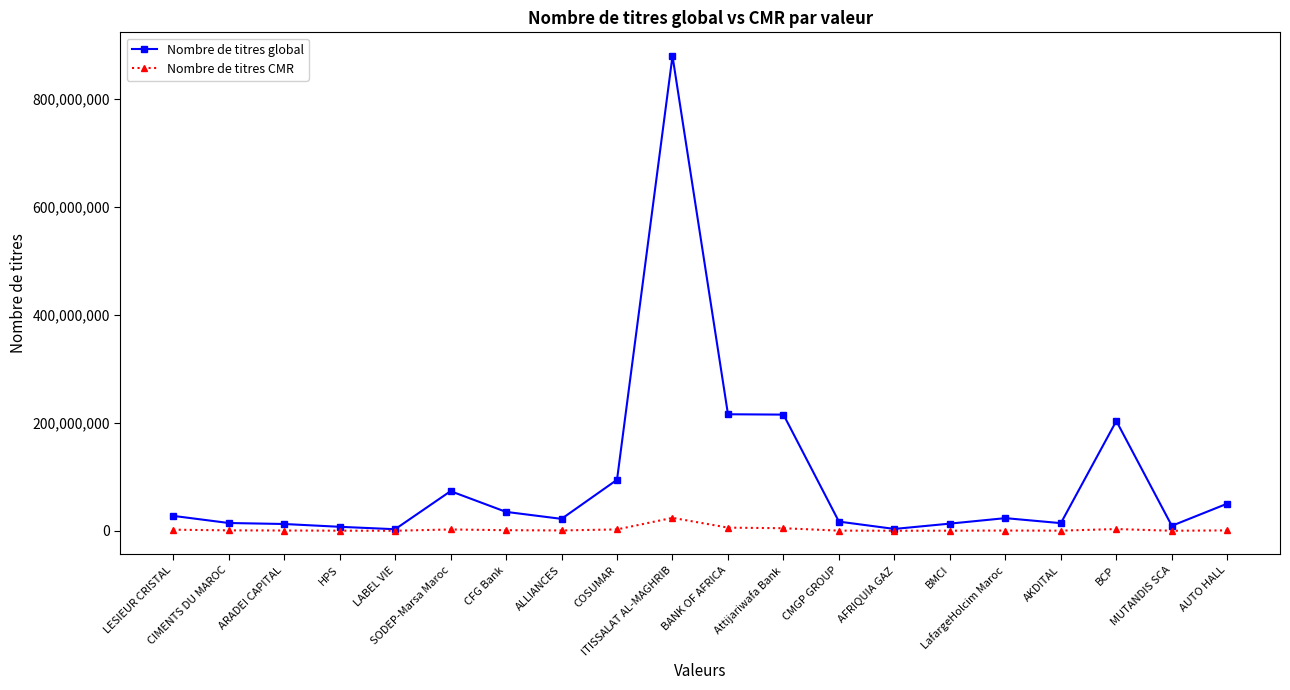

In Nombre de titres global, how many points are higher than both neighbors (excluding endpoints)?

4